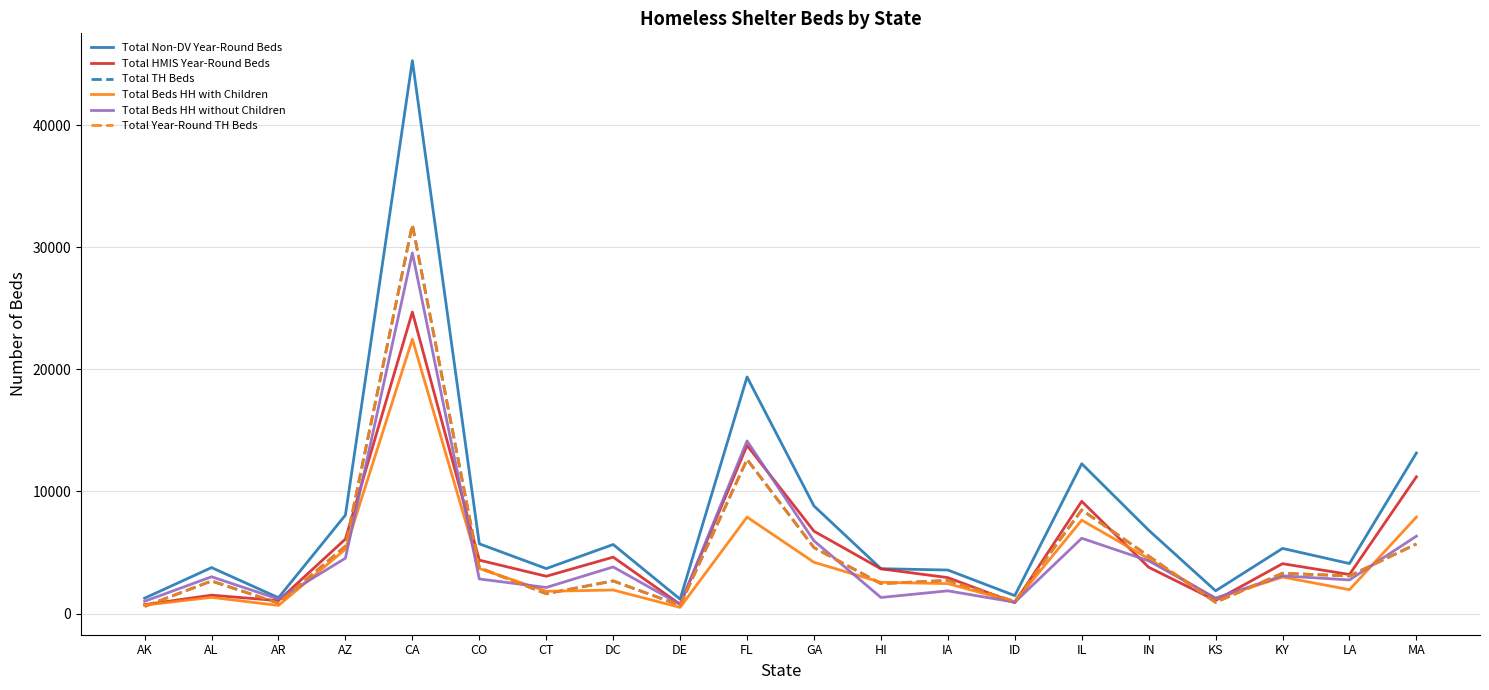

At which label does Total TH Beds reach its peak?

CA